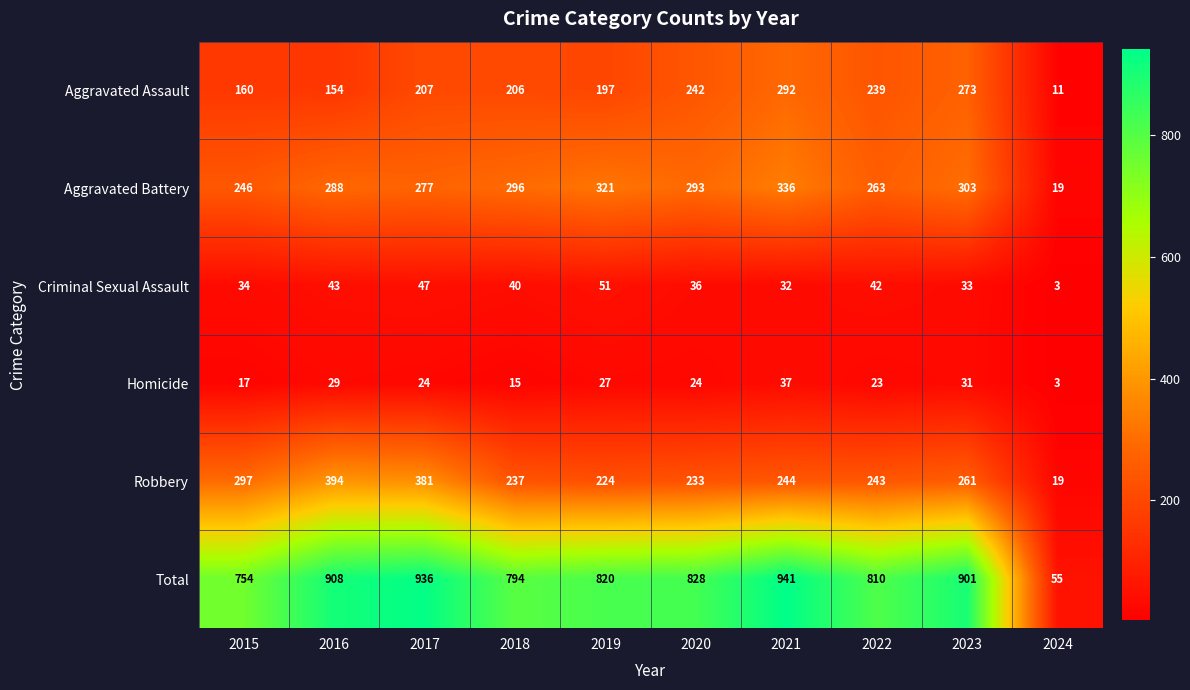

List the labels in order of Robbery value, smallest first.

2024, 2019, 2020, 2018, 2022, 2021, 2023, 2015, 2017, 2016